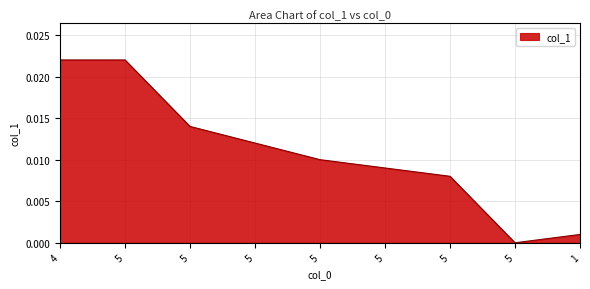

Rank the categories by value from lowest to highest.

5, 1, 5, 5, 5, 5, 5, 4, 5